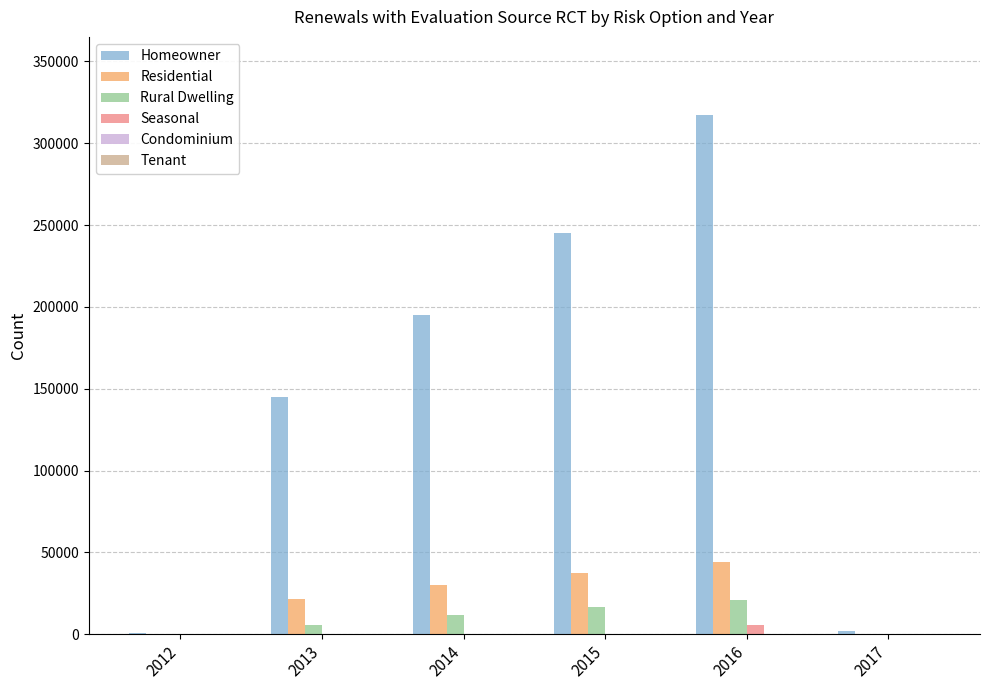

What is the greatest value displayed?

317386